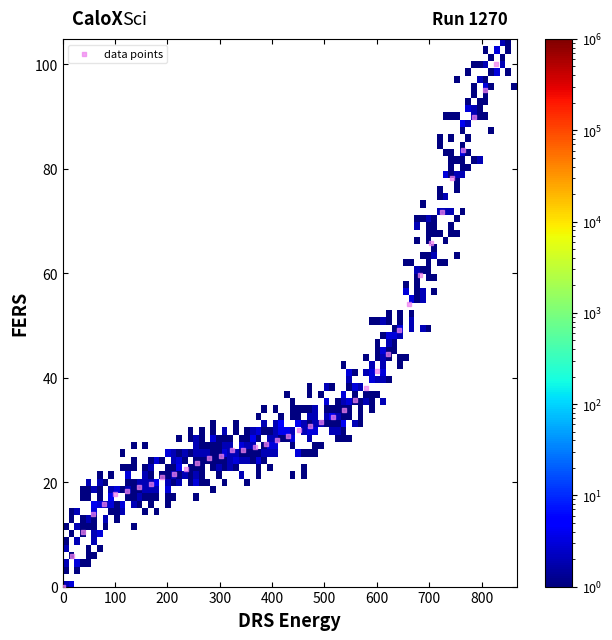

What is the range of Y values (max minus min)?

100.0